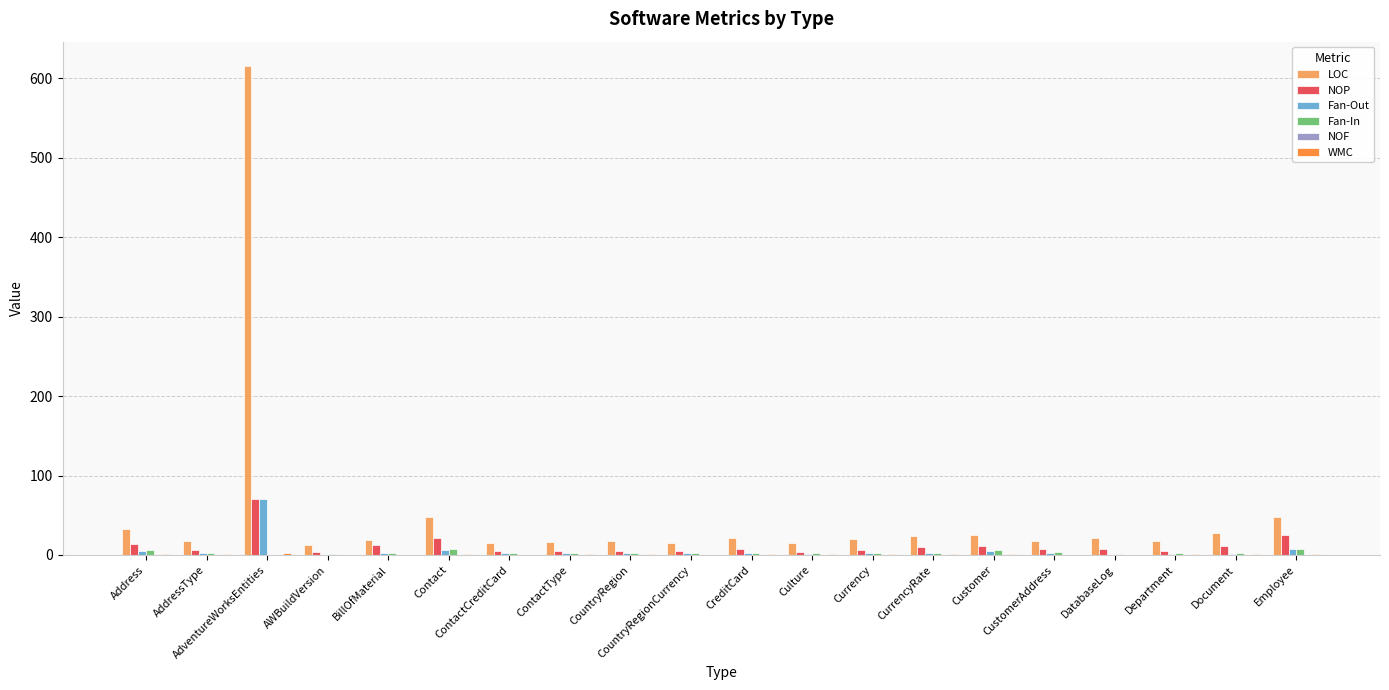

Does the chart contain stacked bars?

No